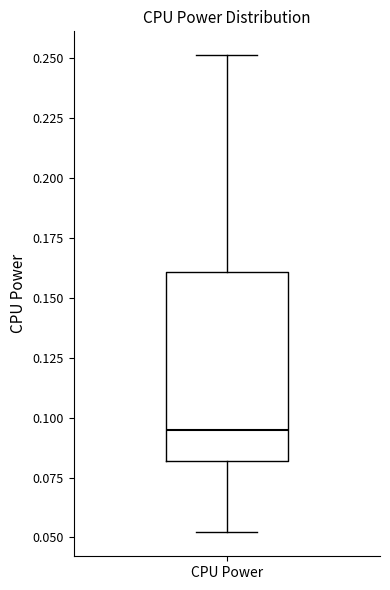

Where is the lower edge of the box for CPU Power on the y-axis? The values are not printed on the chart, so give them approximately, as read against the axis.

0.080